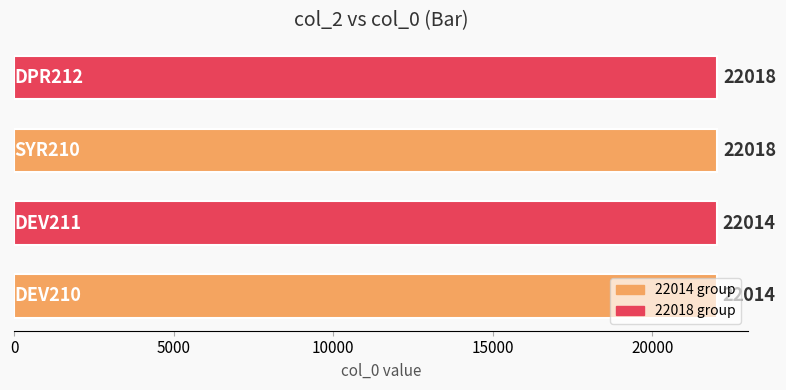

What is the difference between the maximum and minimum values?

4